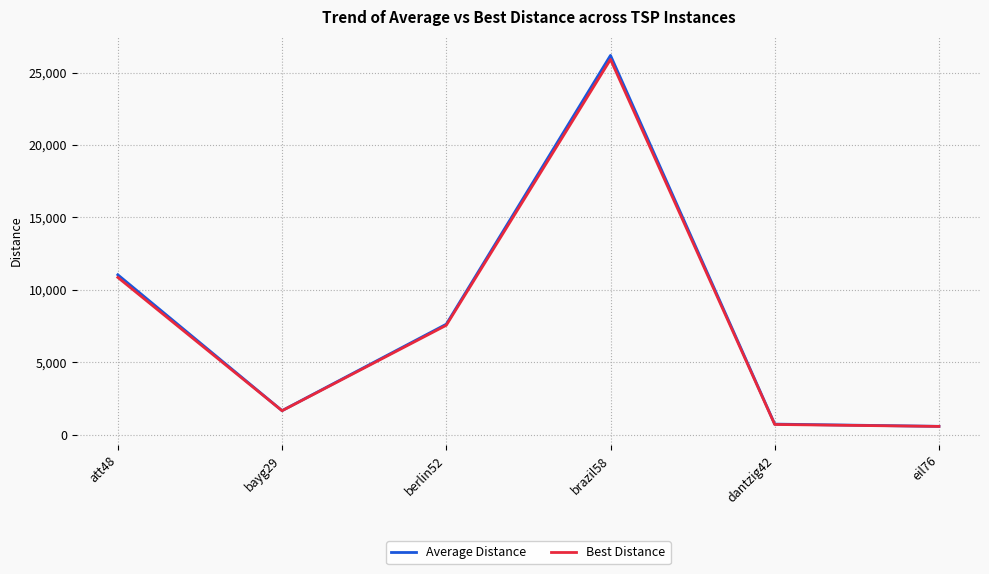

What is the lowest value of the Average Distance series?

570.3